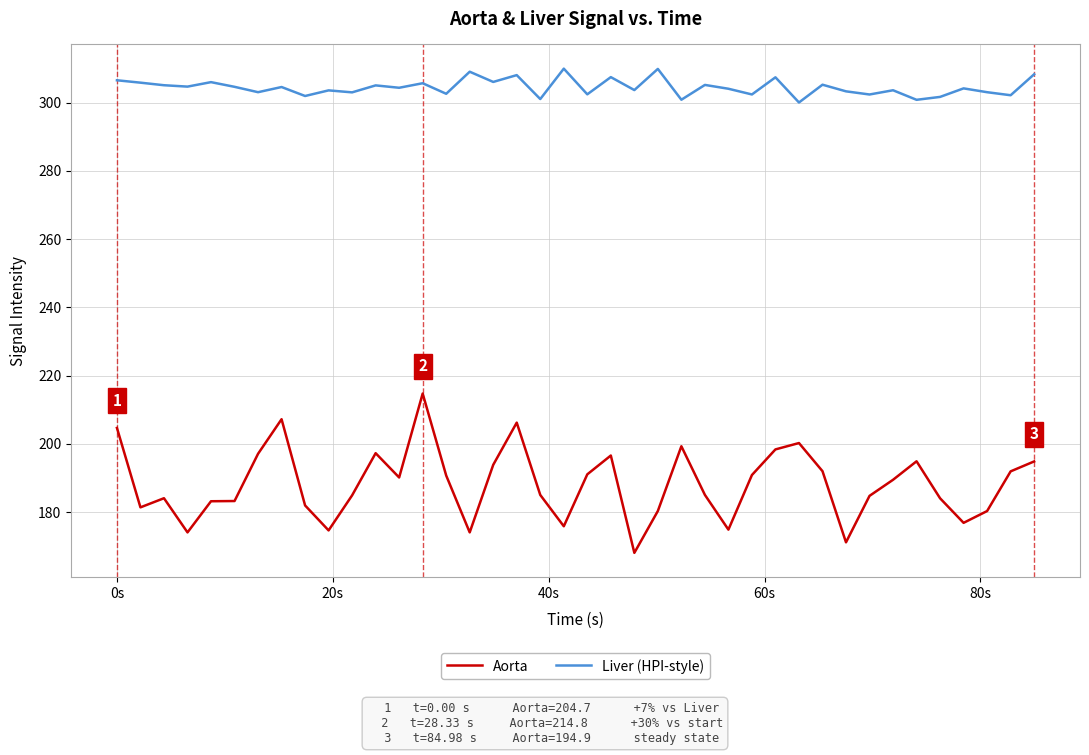

List the series in order of their overall mean, lowest first.

Aorta, Liver (HPI-style)